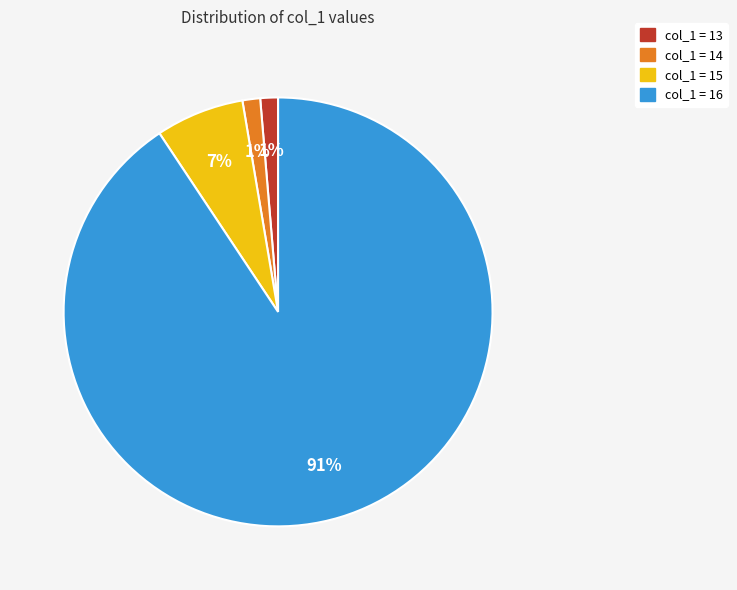

Is the sum of col_1 = 15 and col_1 = 13 greater than half?

No